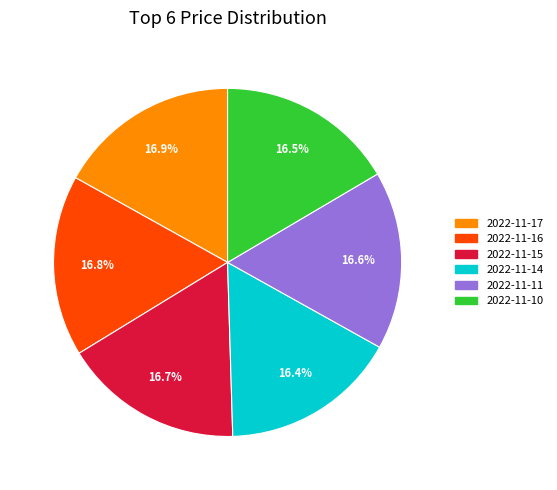

To the nearest percent, what portion does 2022-11-15 represent?

17%